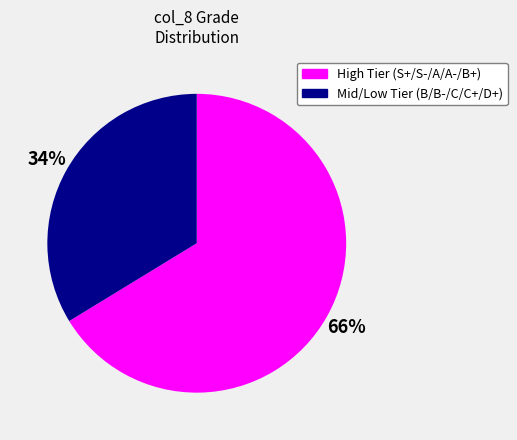

How many segments does this pie chart have?

2